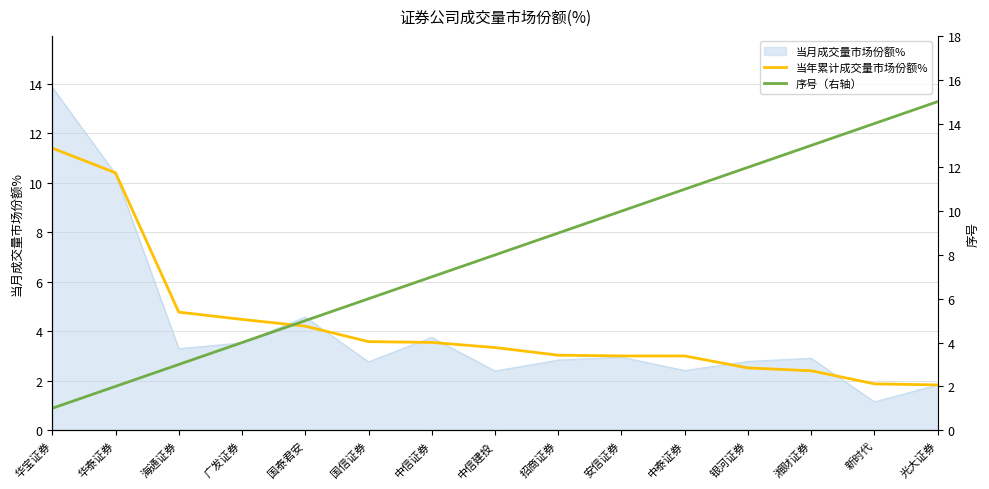

True or false: 当年累计成交量市场份额% has a value of 4.2 at 国泰君安.

True